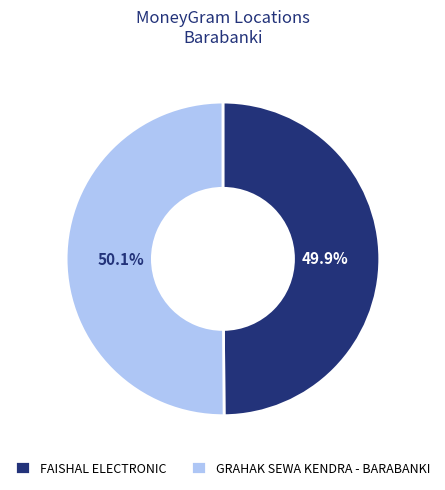

What is the ratio of the value at FAISHAL ELECTRONIC to the value at GRAHAK SEWA KENDRA - BARABANKI?

1.0